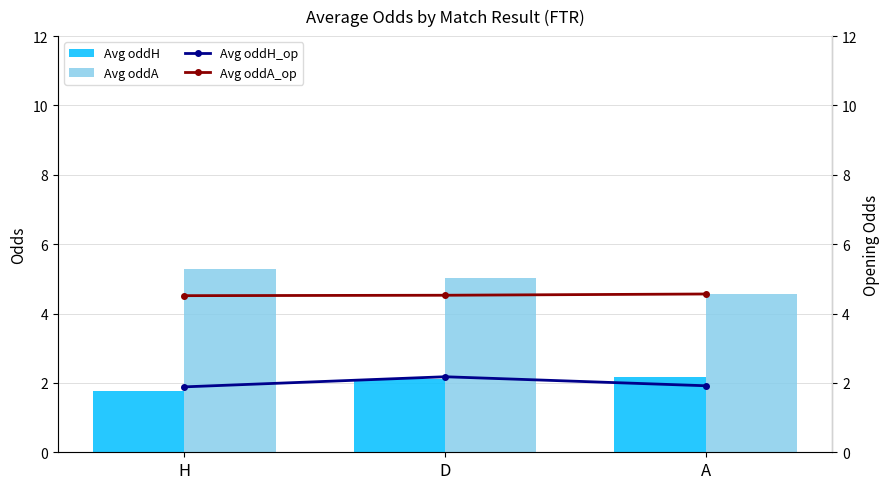

Are the bars horizontal?

No